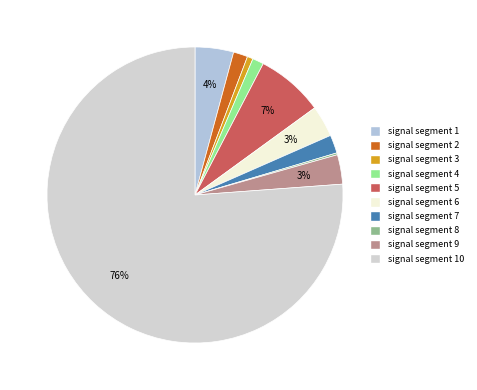

To the nearest percent, what is the average slice percentage?

10%